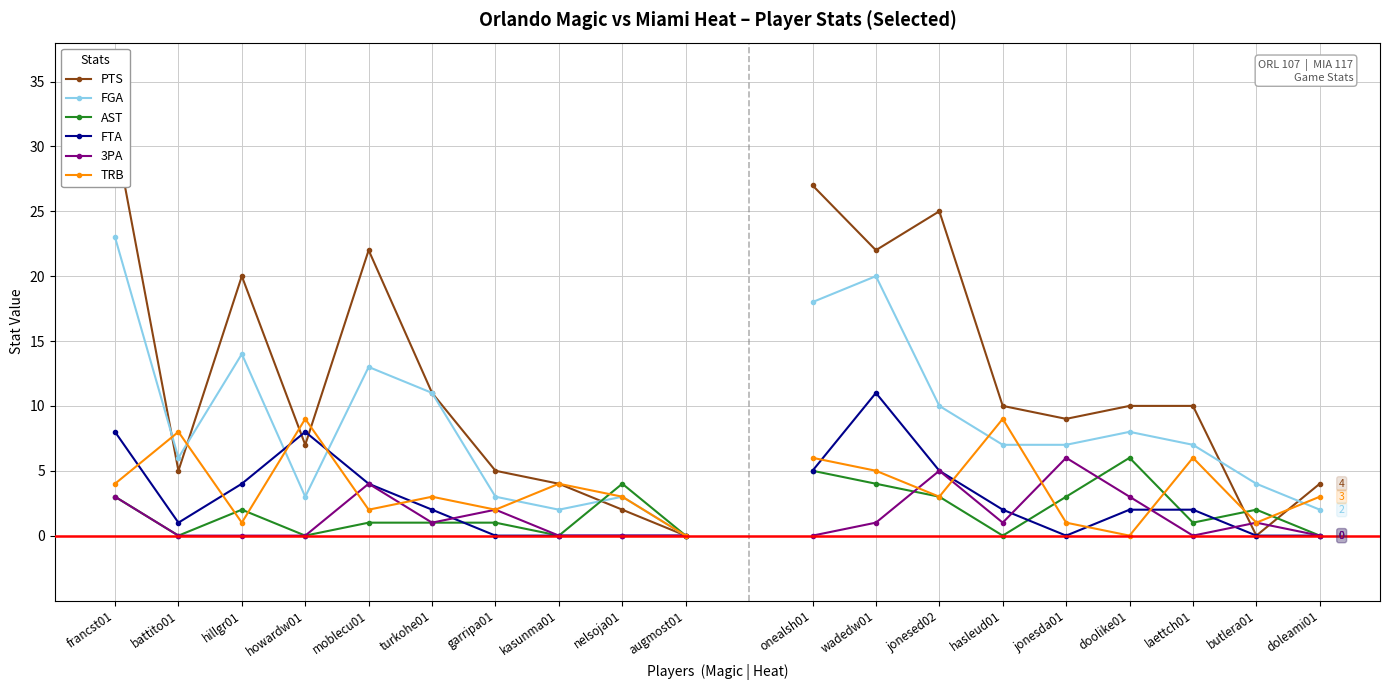

Where do FTA and PTS first cross each other?

hillgr01 and howardw01